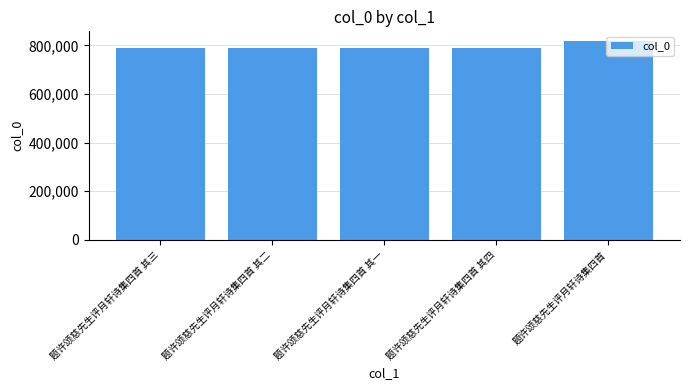

What is the greatest value displayed?

817030